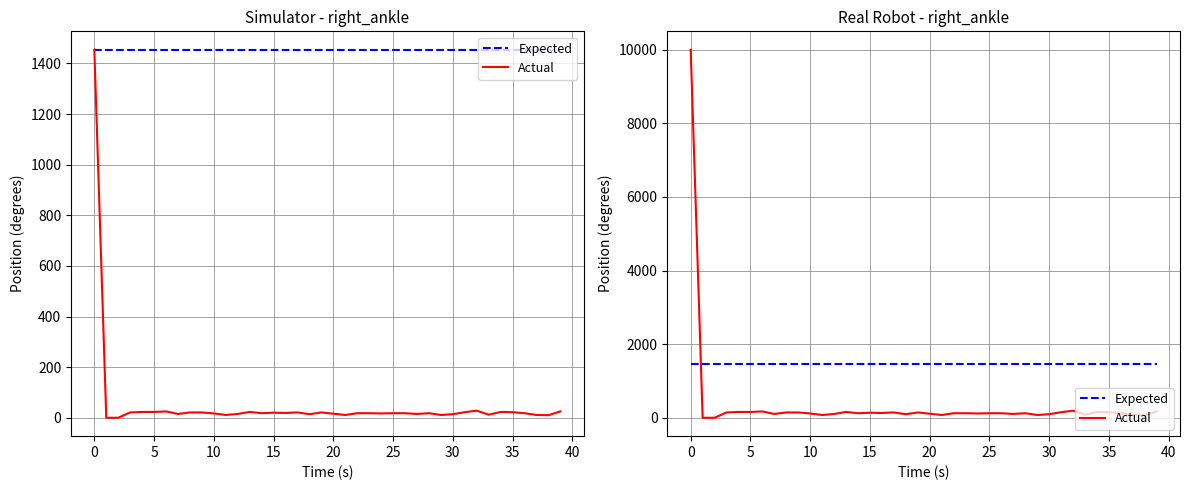

True or false: Expected has a value of 1982 at 10.

False